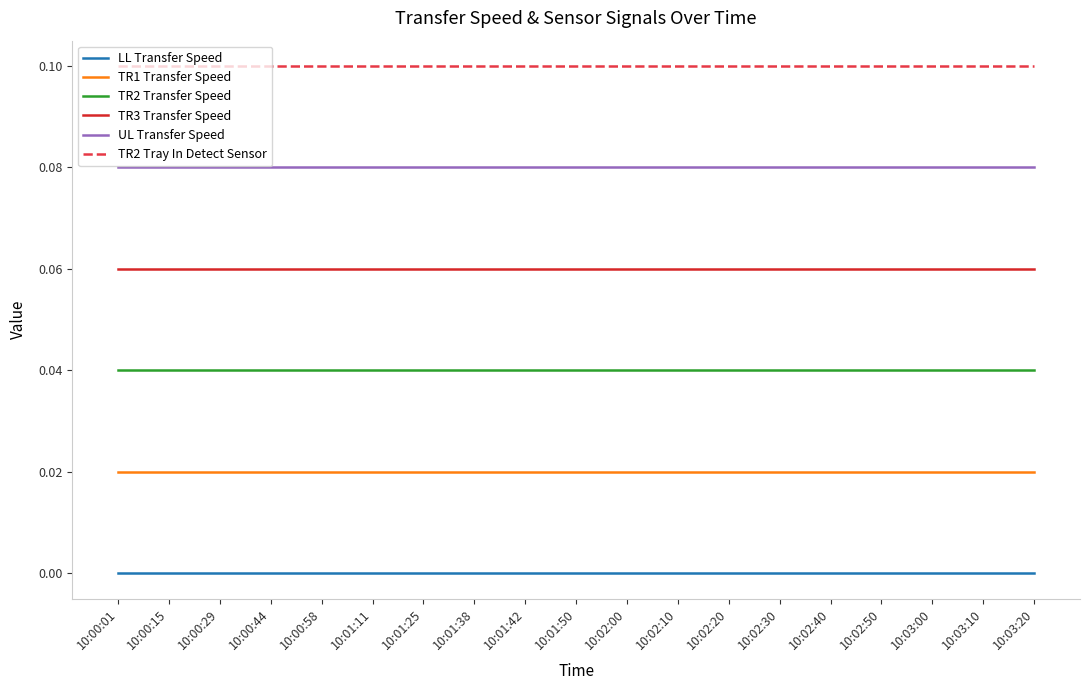

Which series has the largest total across all categories?

TR2 Tray In Detect Sensor